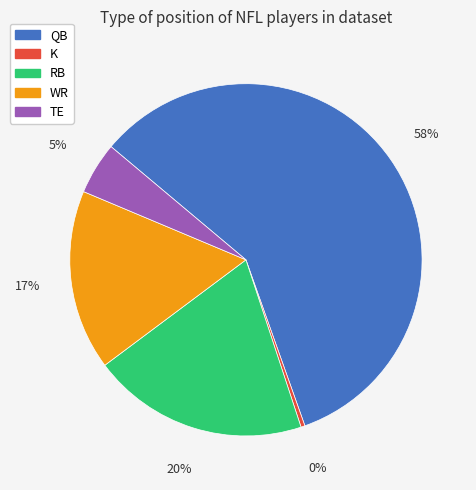

Approximately how many times larger is the value at RB compared to K?

54.0